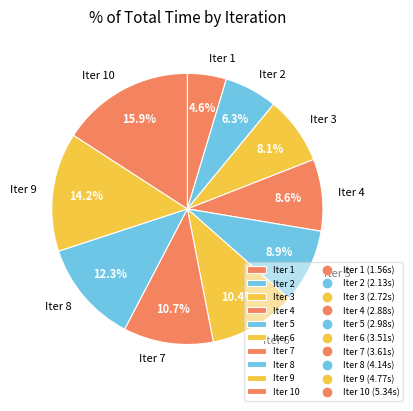

What is the ratio of the value at Iter 6 to the value at Iter 5?

1.2